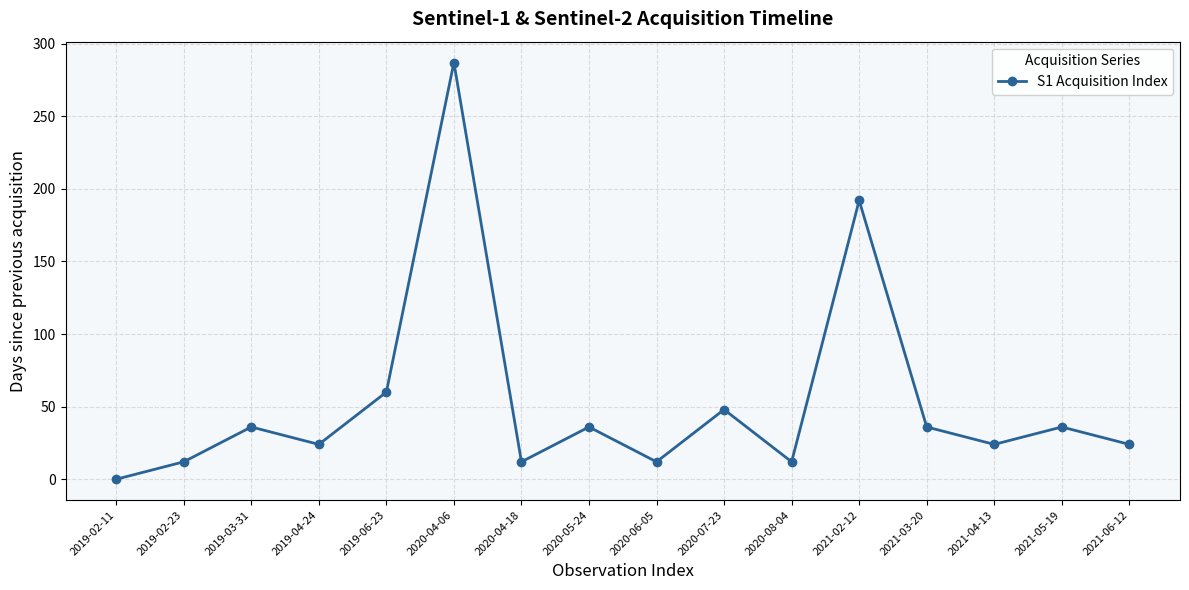

Does the chart display data point markers on the line(s)?

Yes